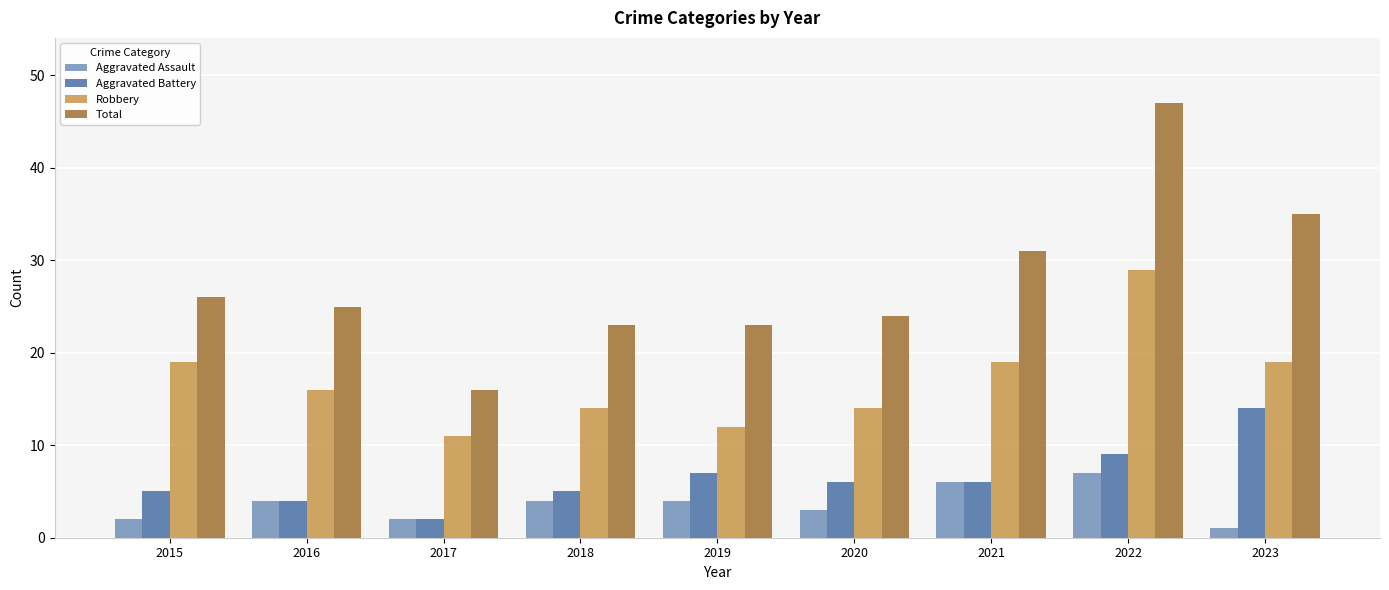

At which label does Robbery reach its minimum?

2017